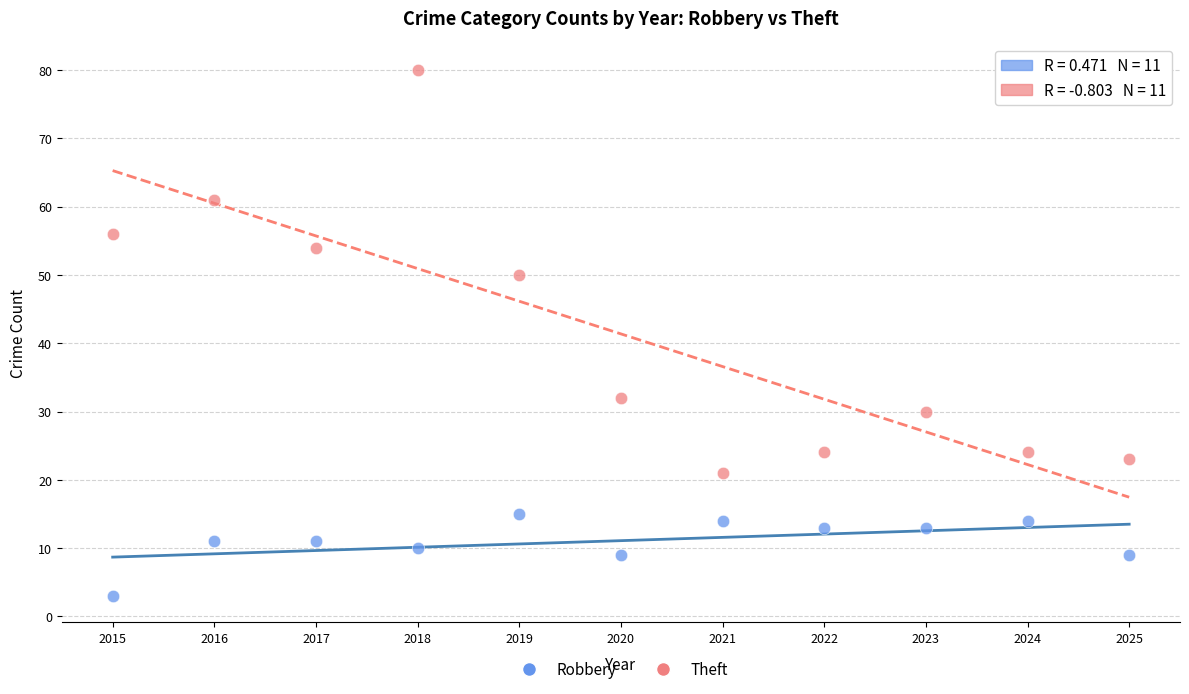

Across all data points, what is the range of X values (max minus min)?

10